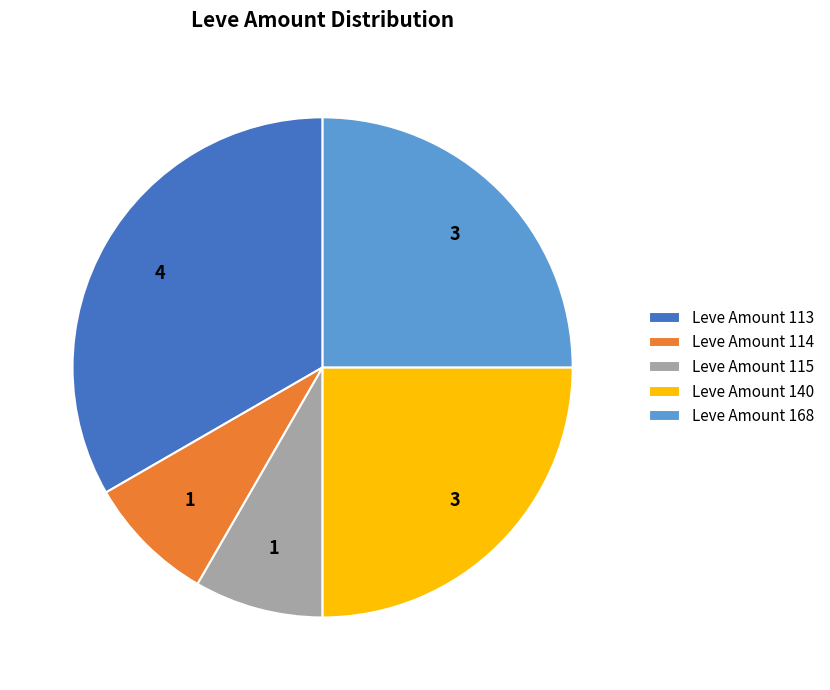

Is there a majority slice in this chart?

No